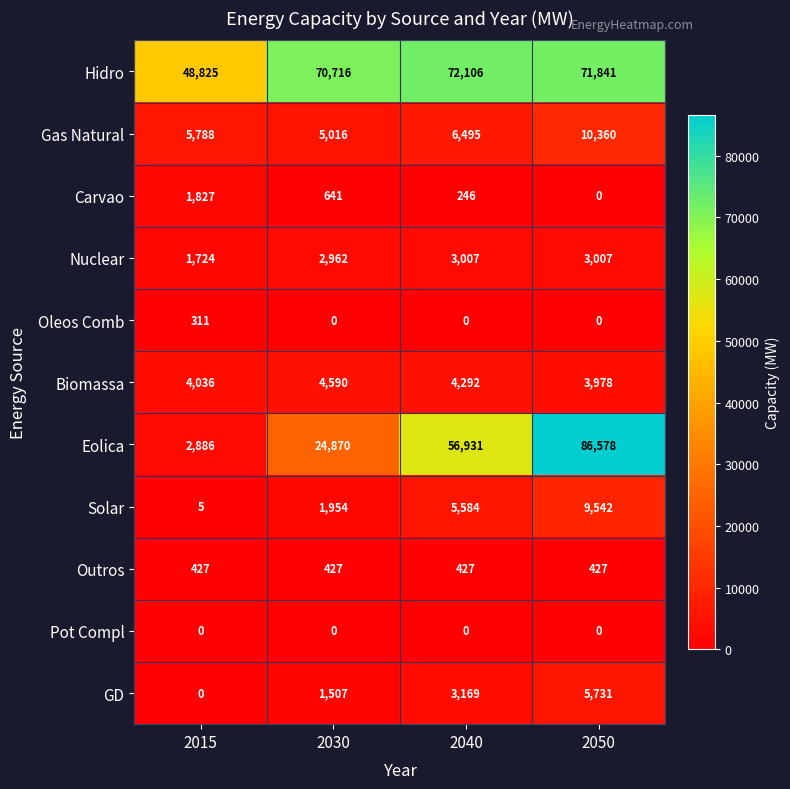

Count the number of data series in this chart.

11